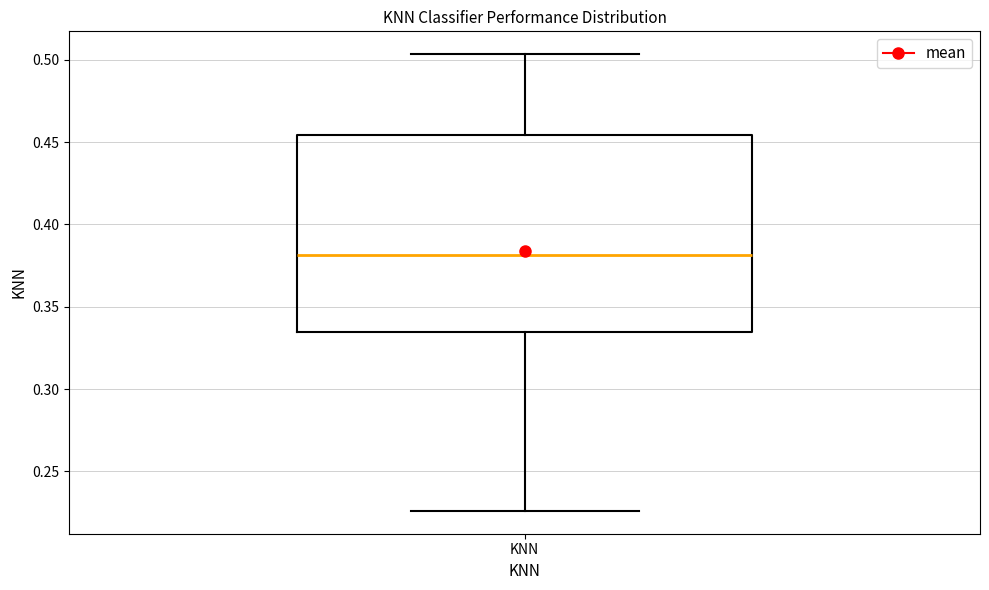

Read this box plot against the y-axis: the position of the median line, the range covered by the box, and the ends of both whiskers. The values are not printed on the chart, so give them approximately, as read against the axis.

median 0.380, box 0.335 to 0.455, whiskers 0.225 to 0.505